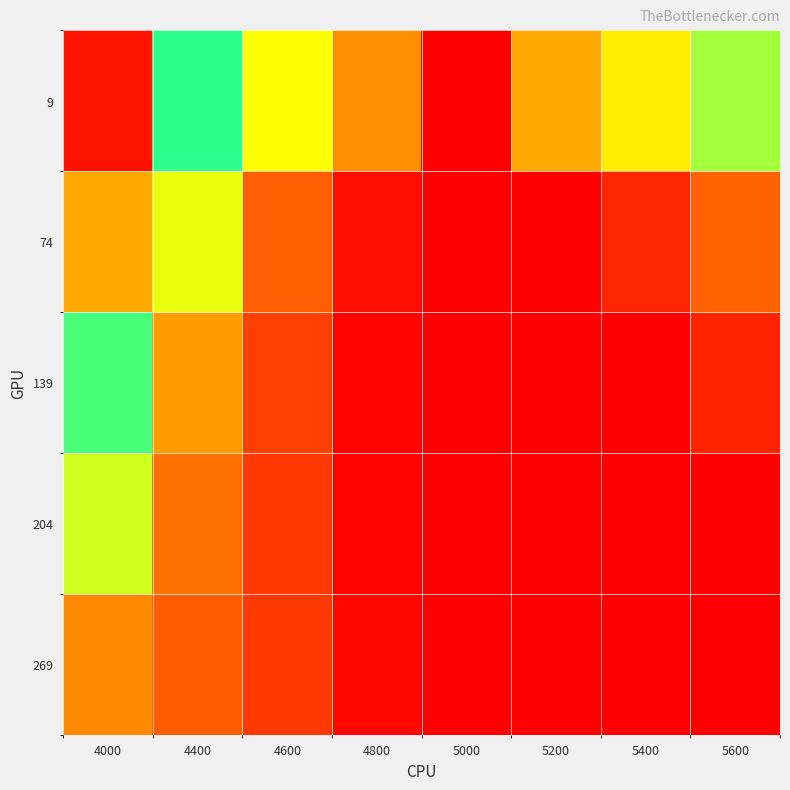

Reading left to right, transcribe all the data shown in this chart.

9: 4000=0.7	4400=0.4	4600=0.3	4800=0.3	5000=0.1	5200=0.3	5400=0.3	5600=0.4
74: 4000=0.6	4400=0.3	4600=0.2	4800=0.1	5000=0.1	5200=0.1	5400=0.2	5600=0.2
139: 4000=0.5	4400=0.3	4600=0.2	4800=0.1	5000=0.1	5200=0.1	5400=0.1	5600=0.1
204: 4000=0.3	4400=0.2	4600=0.2	4800=0.1	5000=0.1	5200=0.1	5400=0.1	5600=0.1
269: 4000=0.3	4400=0.2	4600=0.2	4800=0.1	5000=0.1	5200=0.1	5400=0.1	5600=0.1